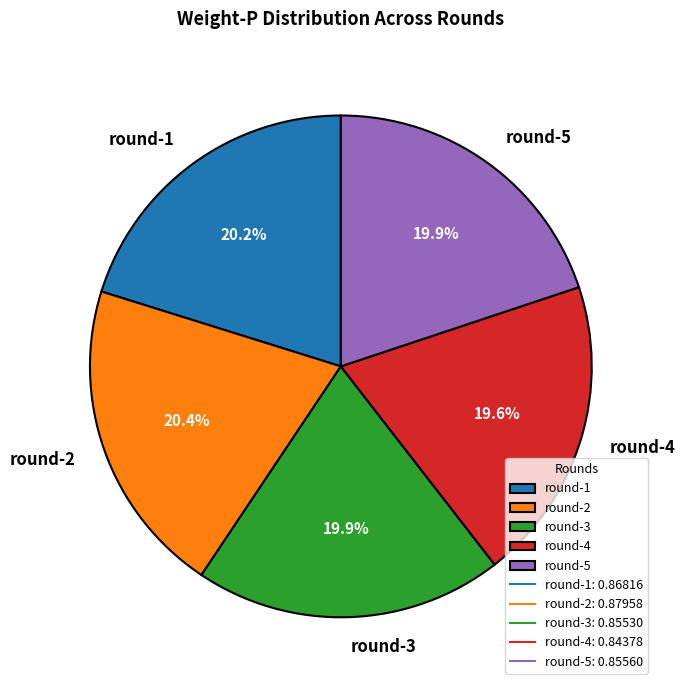

To the nearest percent, what percentage of the pie is round-2?

20%